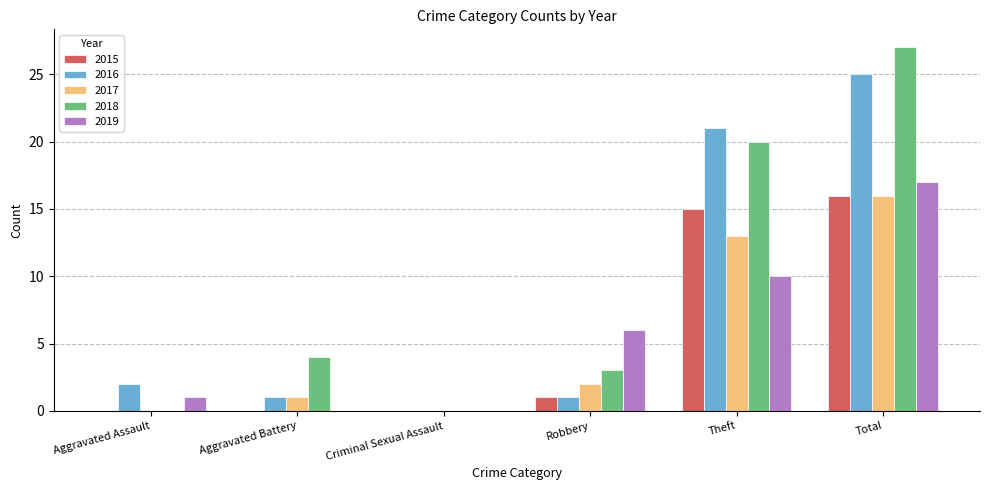

What value does the 2016 series have at Robbery?

1